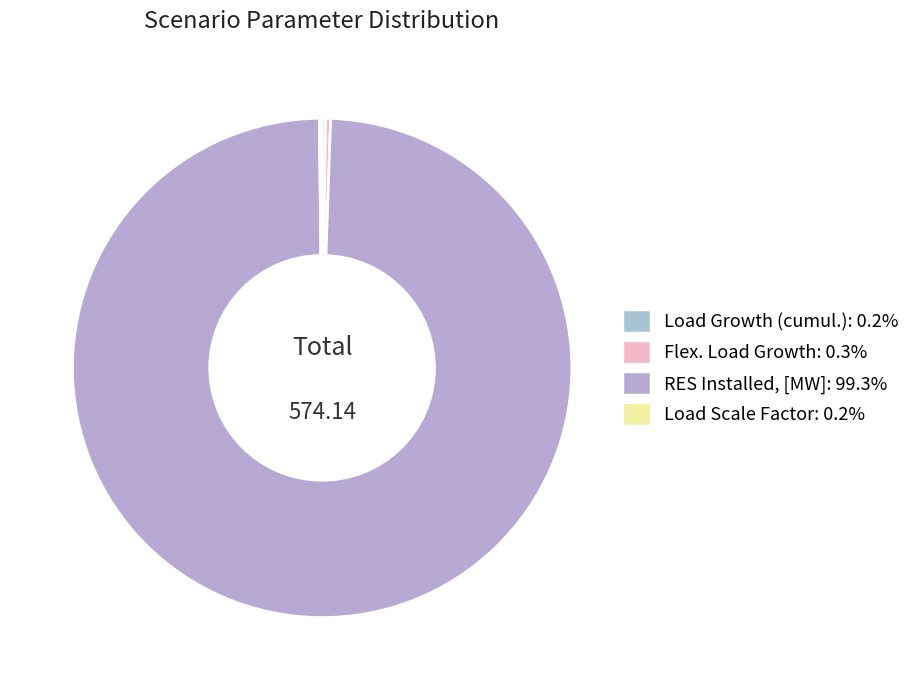

Which has a higher value, Flex. Load Growth or RES Installed, [MW]?

RES Installed, [MW]